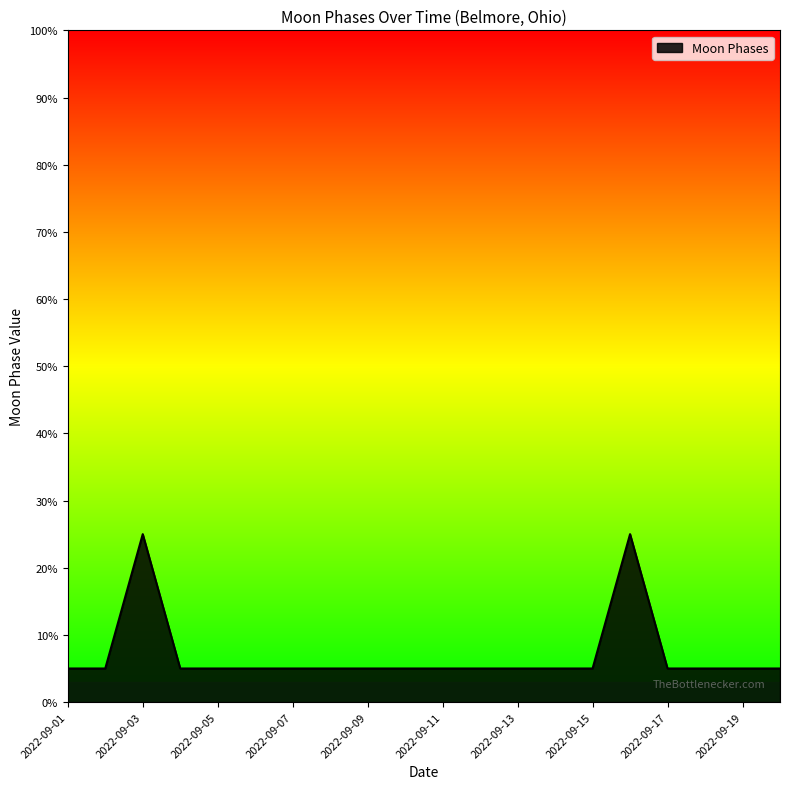

Does the chart have visible grid lines?

No